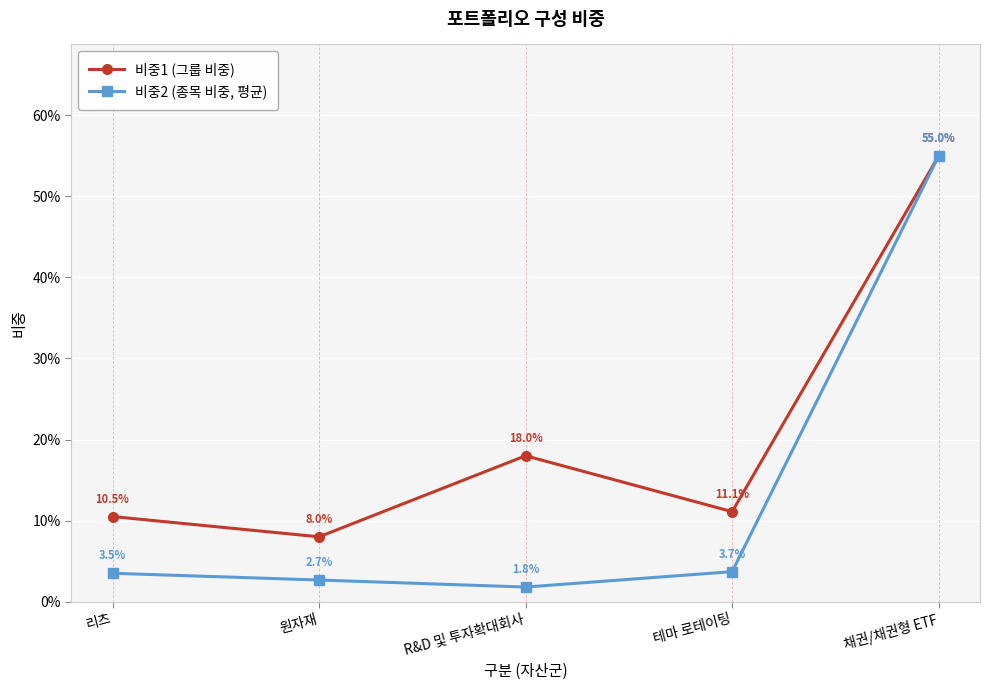

Which category has the lowest value in the 비중1 (그룹 비중) series?

원자재